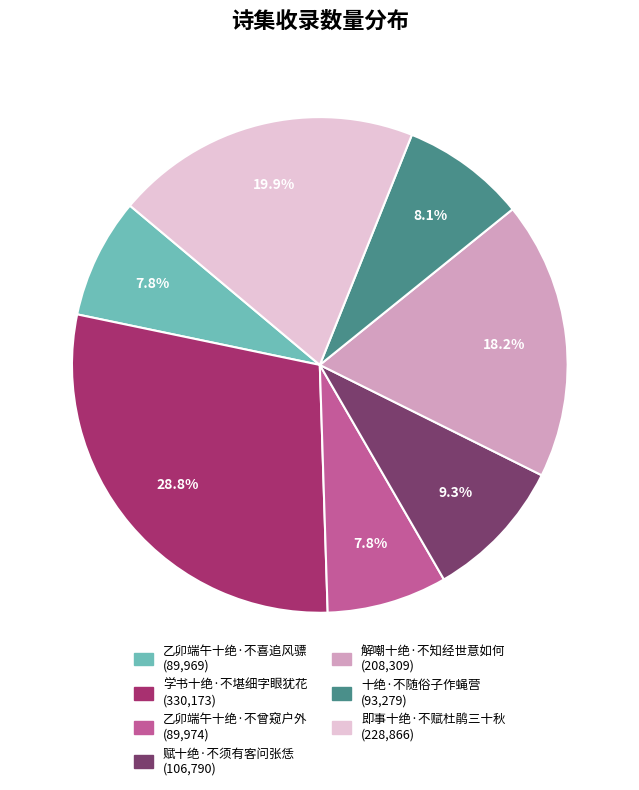

Count the number of slices in the pie.

7